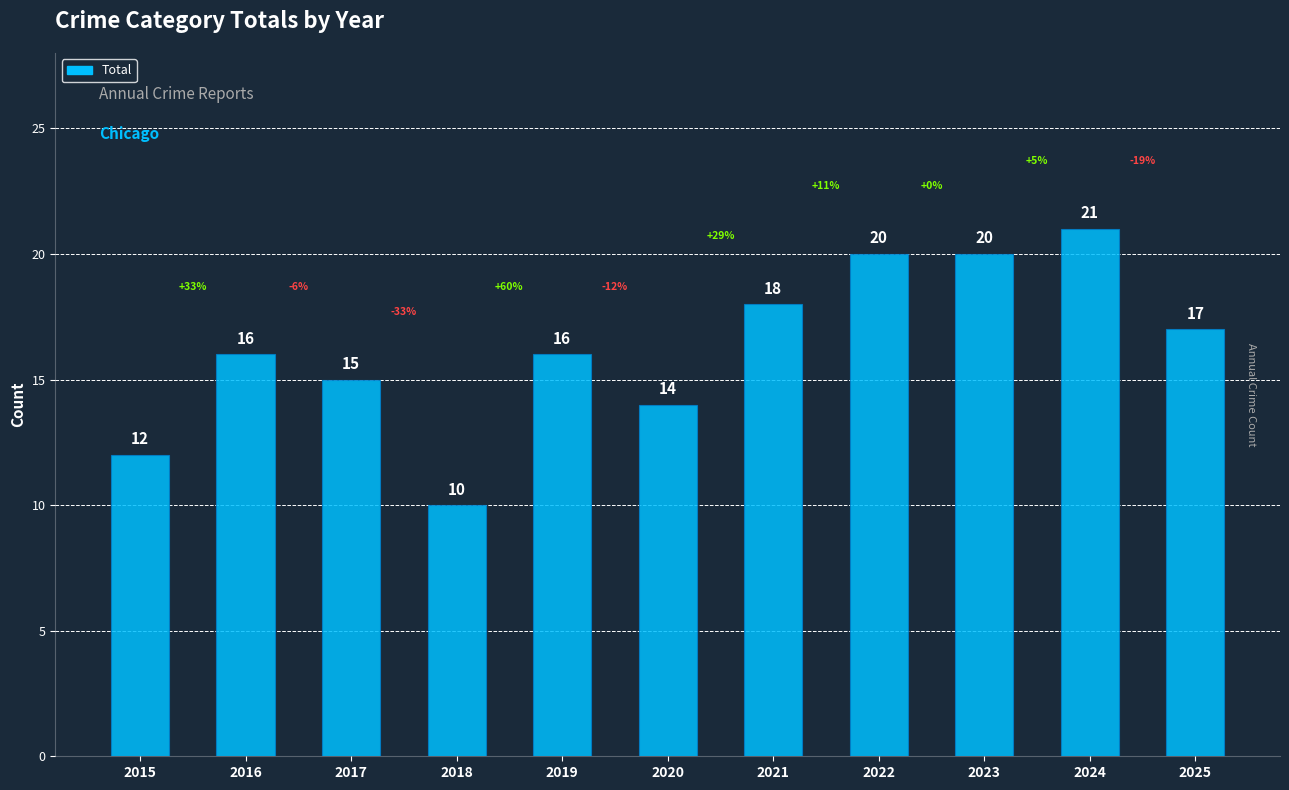

What is the maximum value shown in the chart?

21